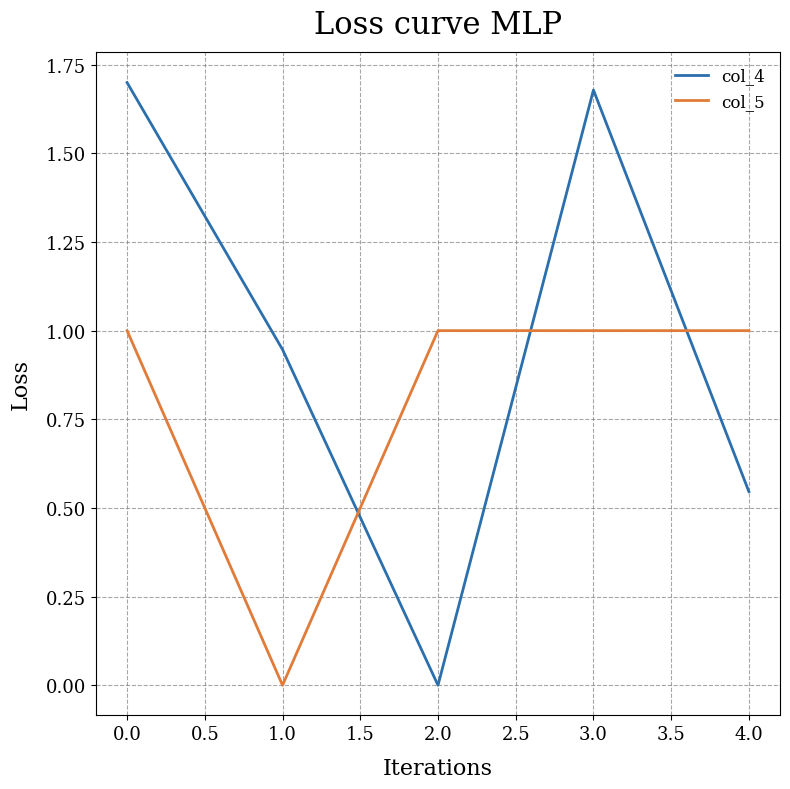

In col_4, how many points are lower than both neighbors (excluding endpoints)?

1